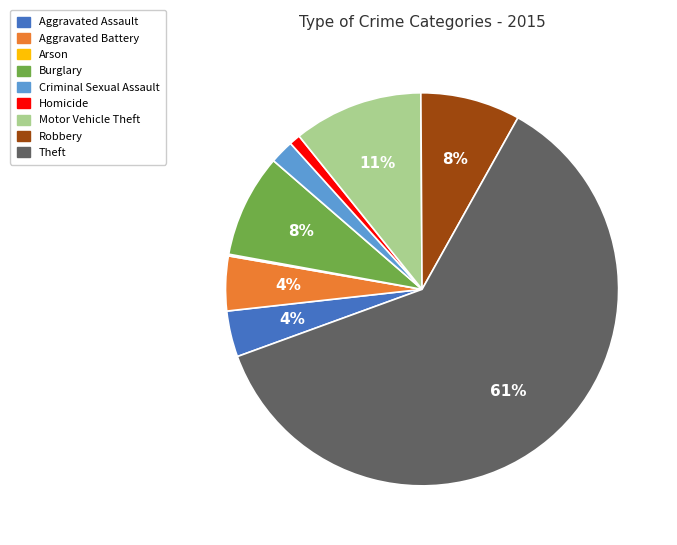

True or false: Burglary accounts for 8% of the total.

True